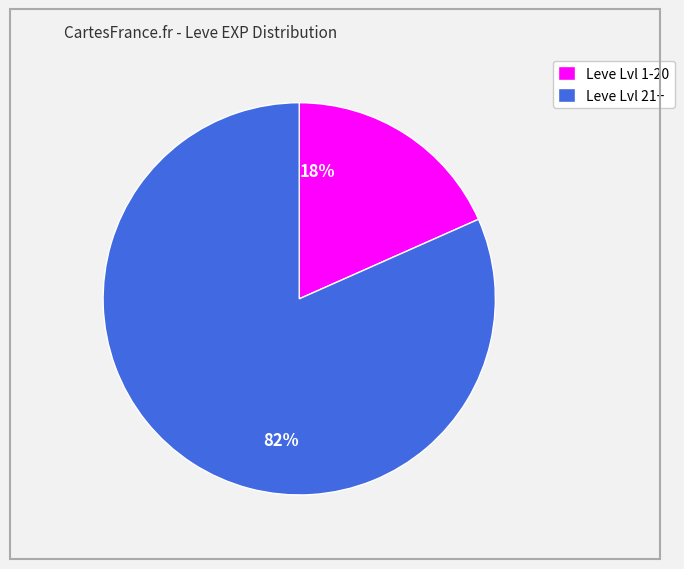

Is there a majority slice in this chart?

Yes